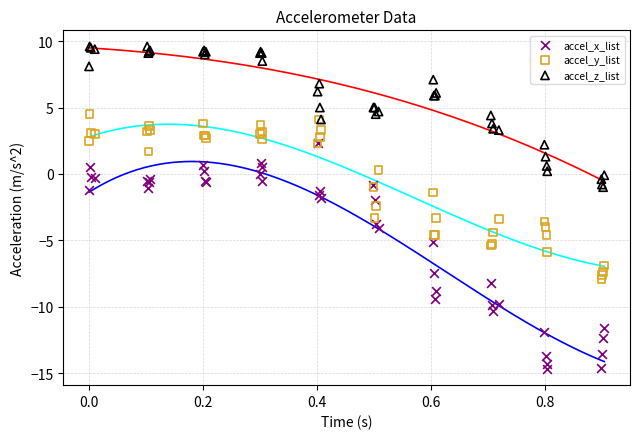

What are all the series names shown in the legend?

accel_x_list, accel_y_list, accel_z_list